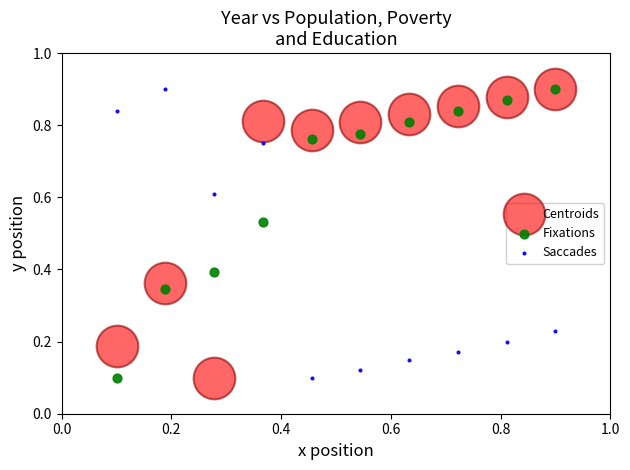

What are all the series names shown in the legend?

Centroids, Fixations, Saccades